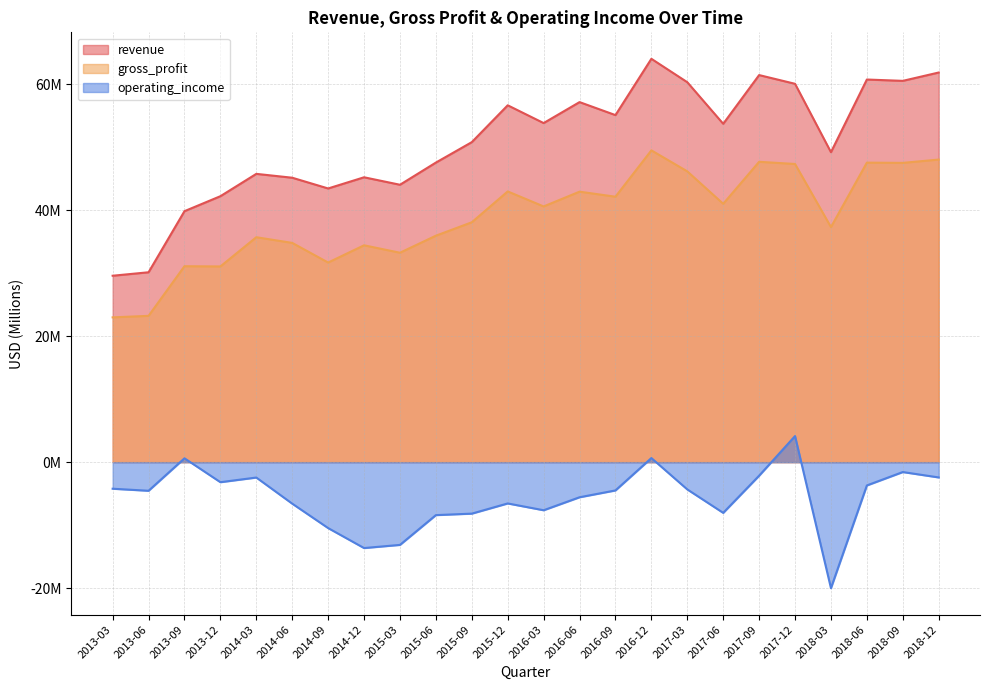

Which has a higher value, 2017-12 or 2013-09?

2017-12